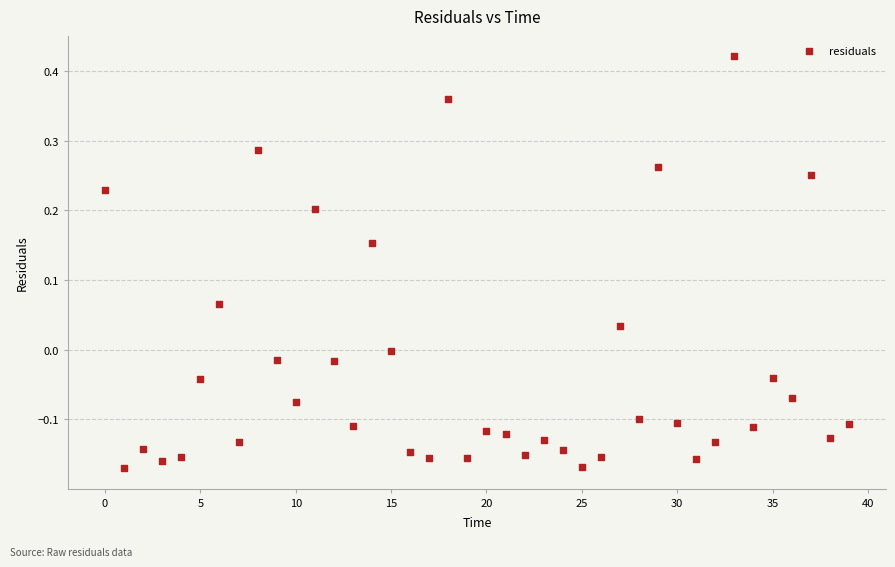

What is the range of Y values (max minus min)?

0.6